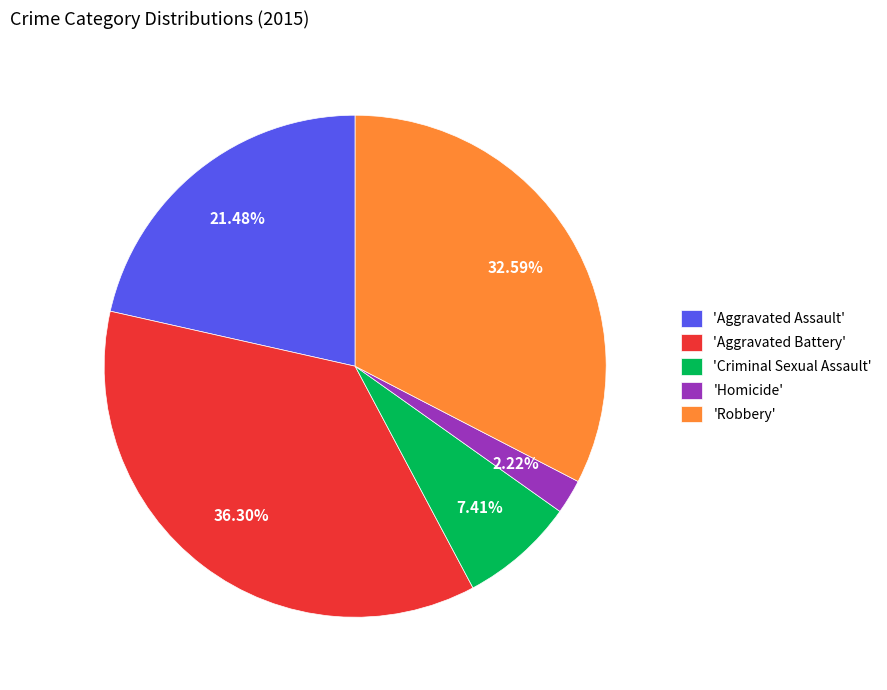

What is the ratio of the value at 'Aggravated Battery' to the value at 'Aggravated Assault'?

1.7